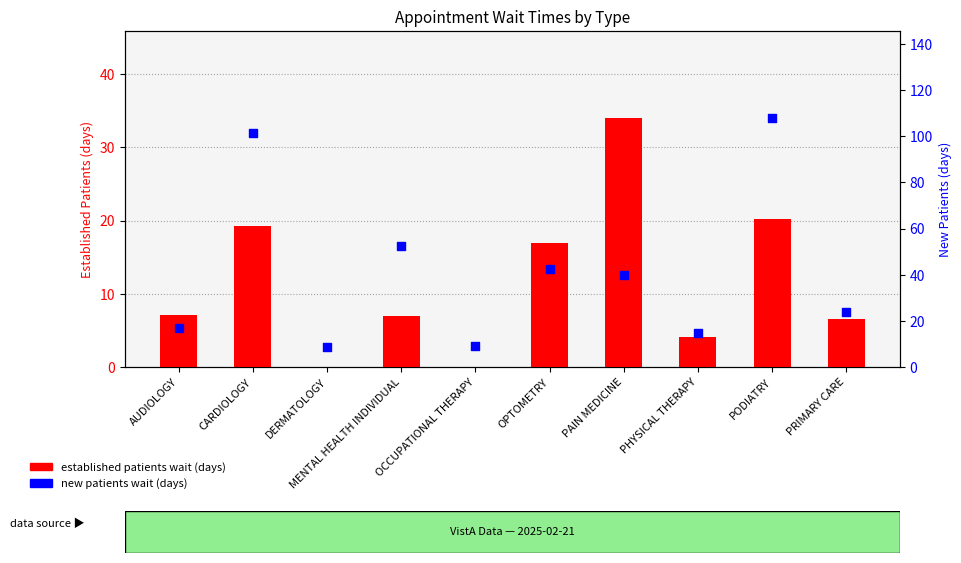

What are all the series names shown in the legend?

established patients wait (days), new patients wait (days)